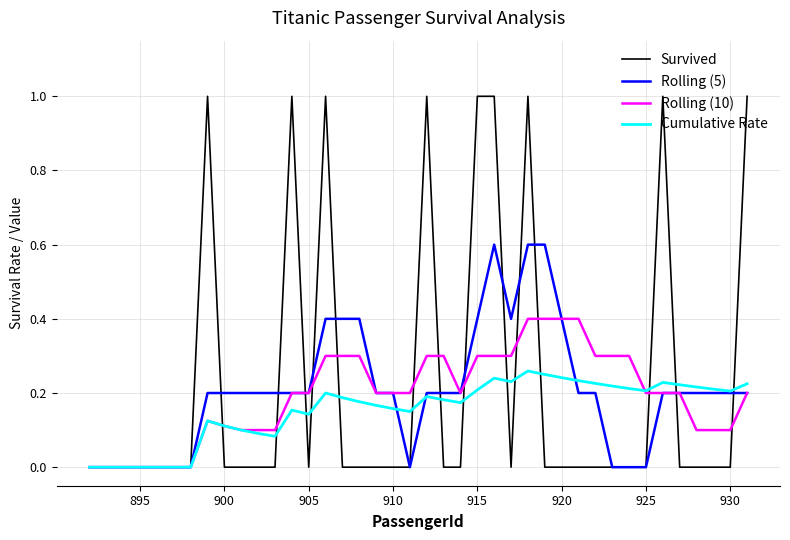

Rank the series by their maximum value, from lowest to highest.

Cumulative Rate, Rolling (10), Rolling (5), Survived